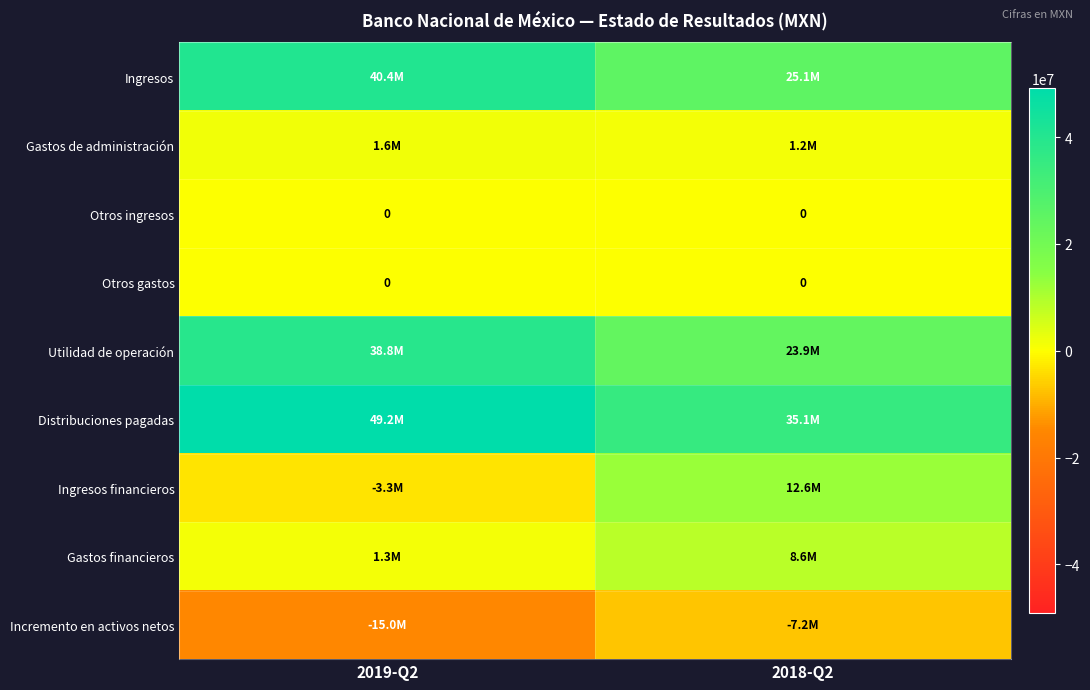

Which category has the lowest value in the Otros gastos series?

2019-Q2